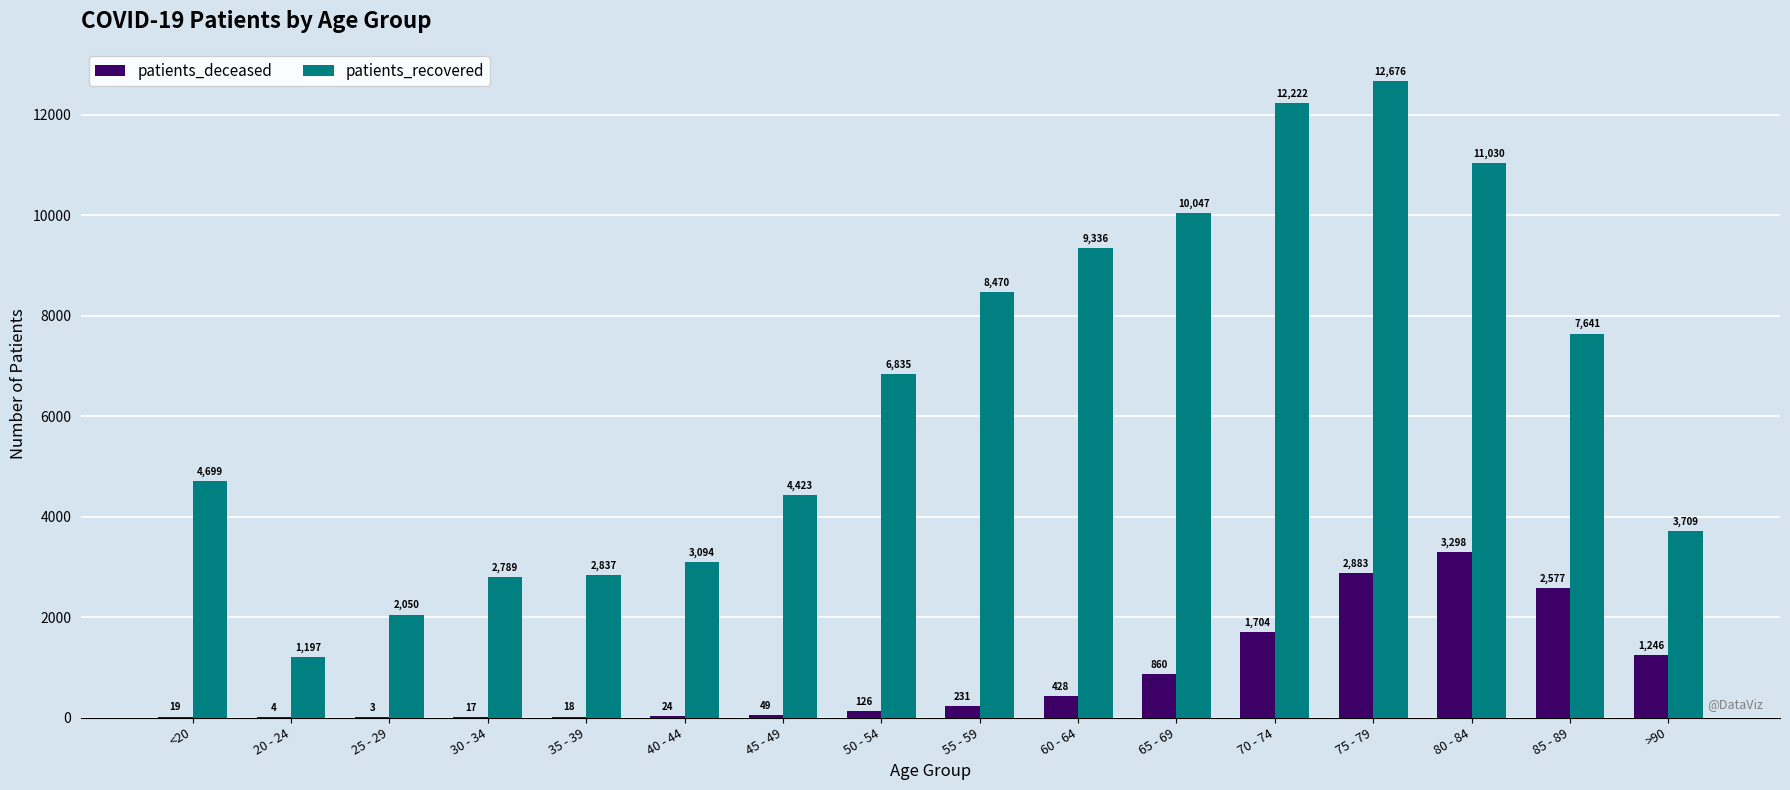

Between 20 - 24 and 40 - 44, which series saw the biggest shift?

patients_recovered